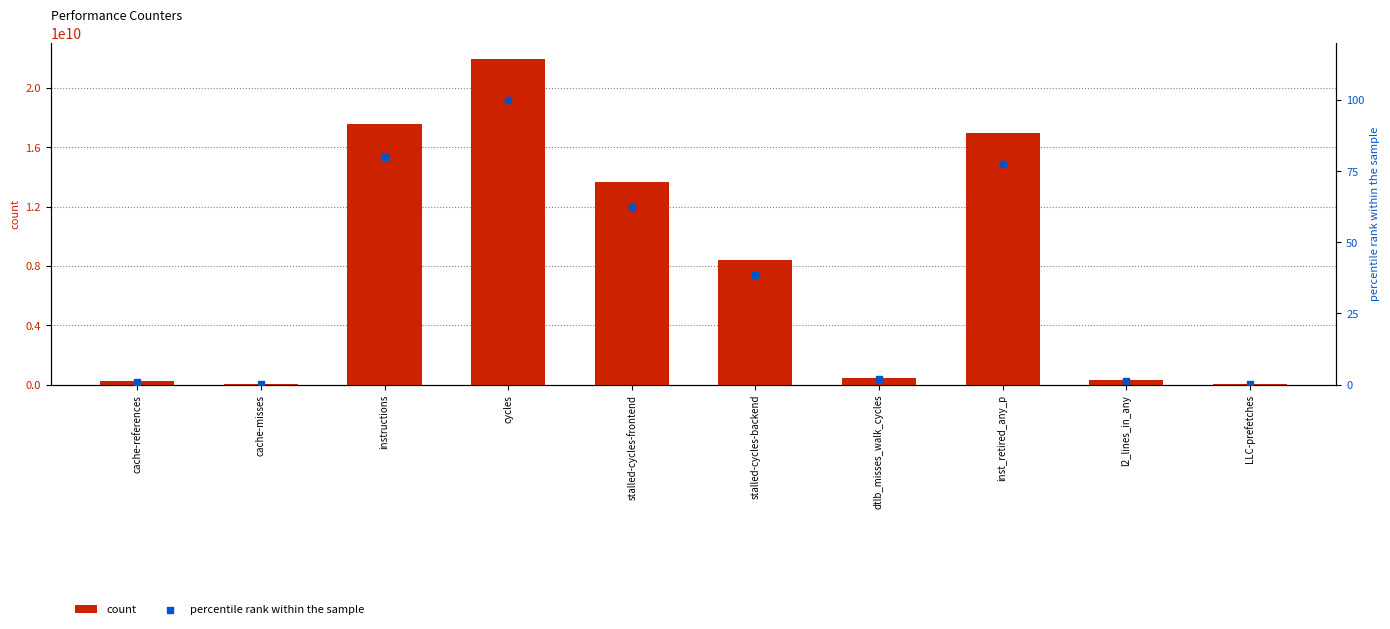

Which series contains the lowest Y value?

percentile rank within the sample